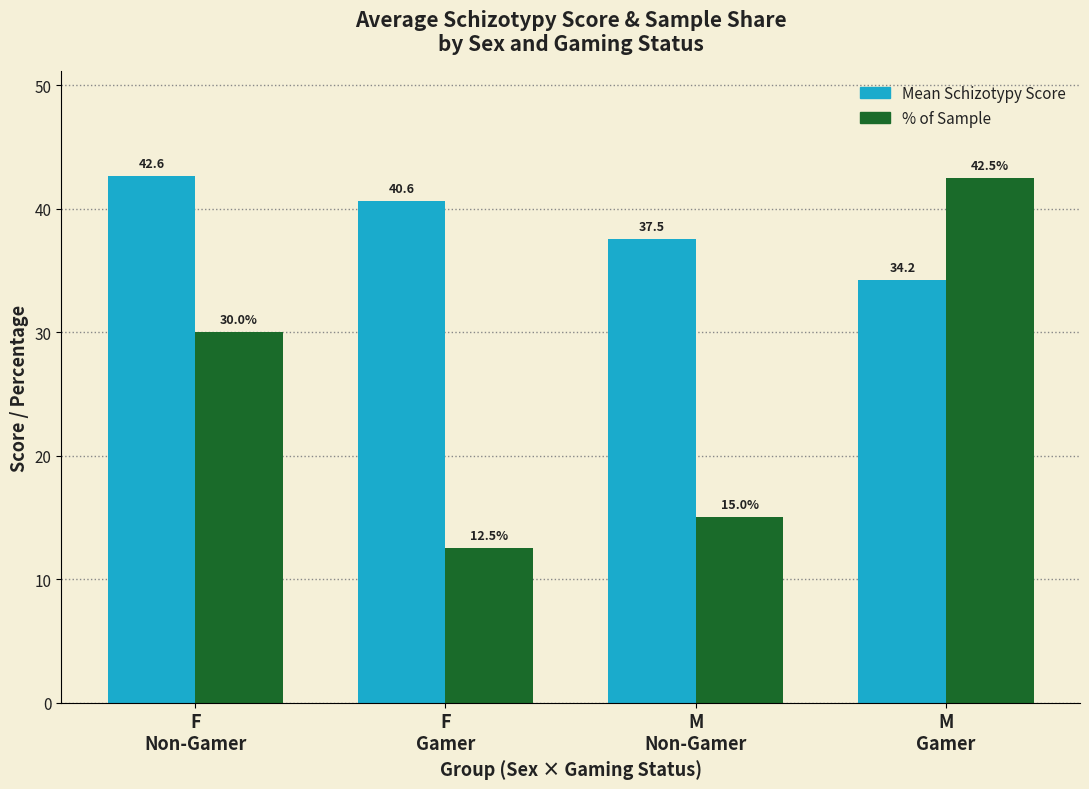

Where is Mean Schizotypy Score nearest to the value 38?

M
Non-Gamer